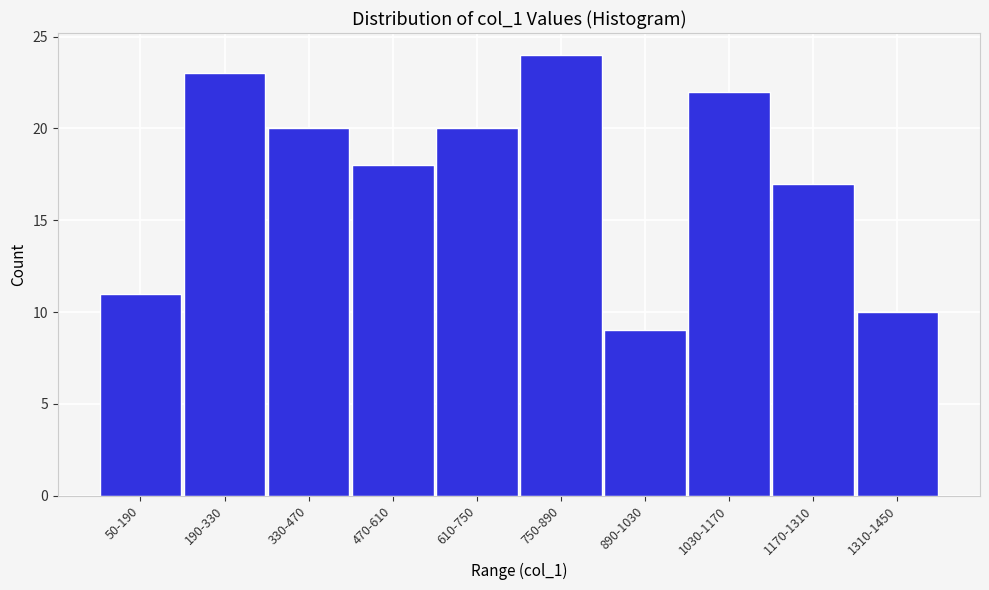

Reading right to left, extract all data points from this chart.

1310-1450=10	1170-1310=17	1030-1170=22	890-1030=9	750-890=24	610-750=20	470-610=18	330-470=20	190-330=23	50-190=11